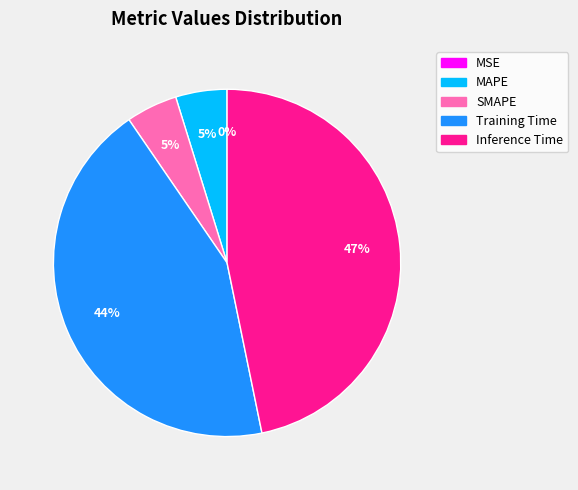

Is there any slice that represents more than half of the pie?

No